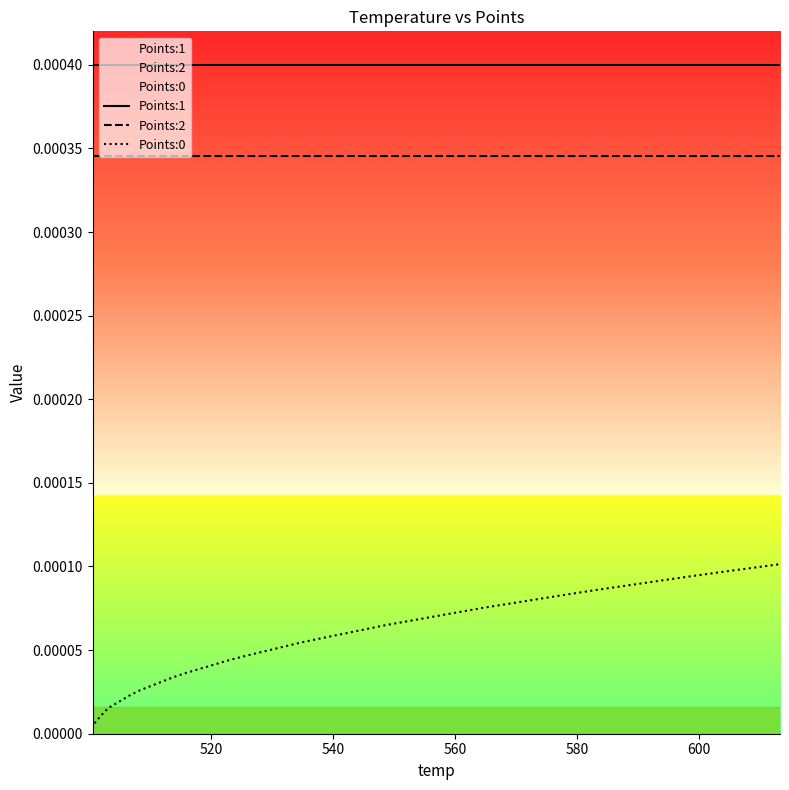

At how many categories does at least one series exceed 0?

40